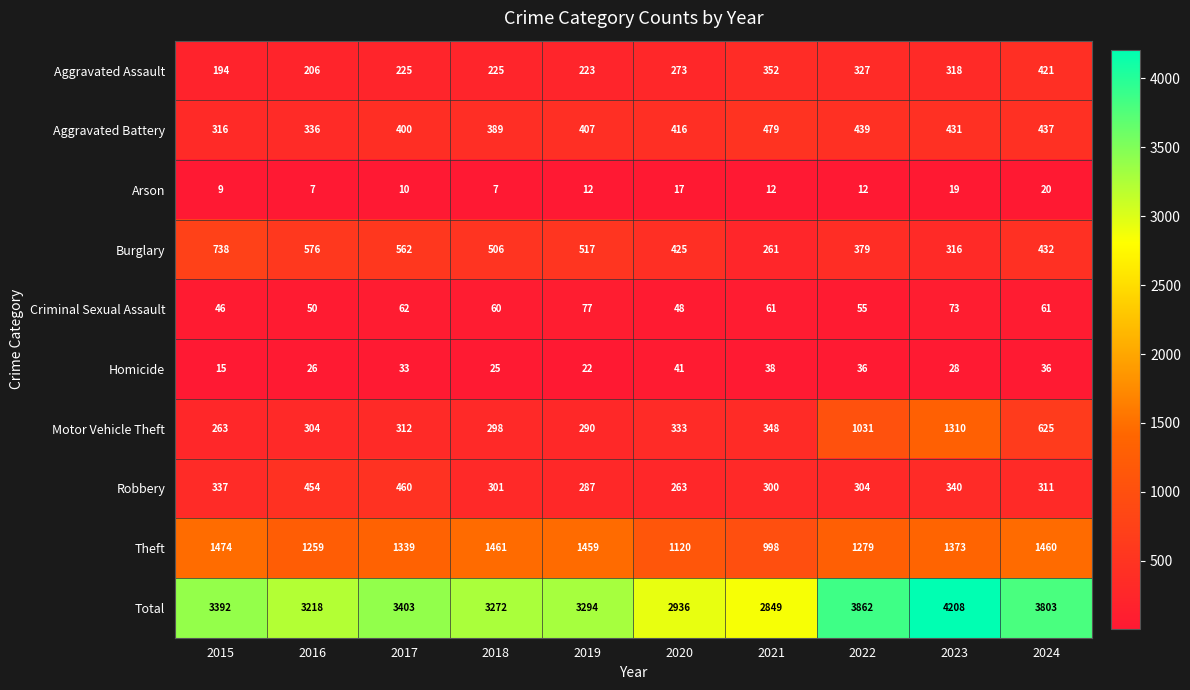

What is the difference between the highest and lowest values at 2023?

4189